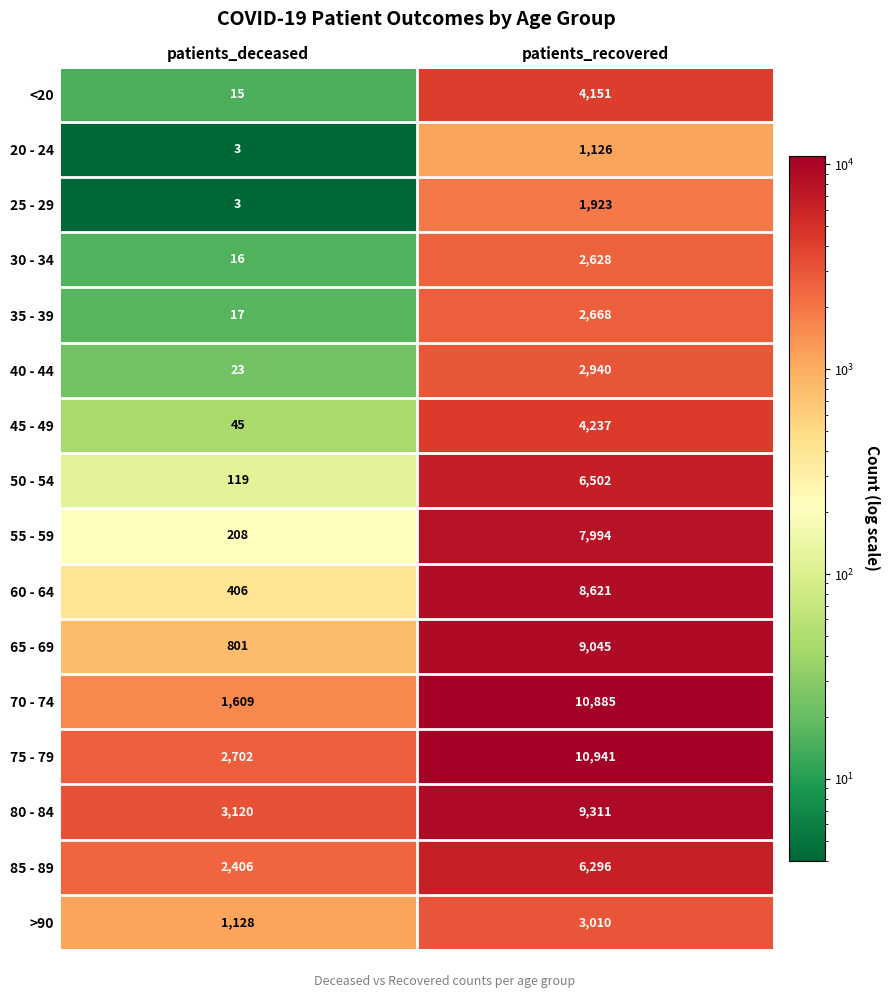

At which label is 30 - 34 closest to 1322?

patients_deceased